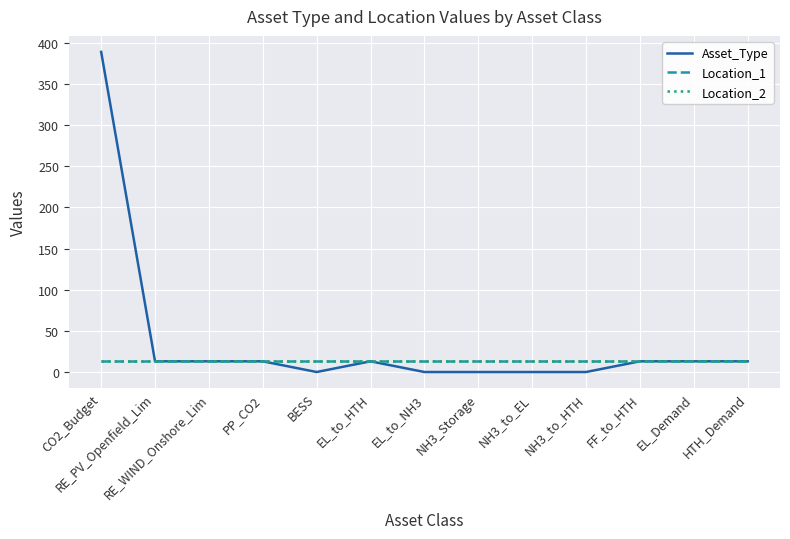

At how many categories does at least one series exceed 19?

1